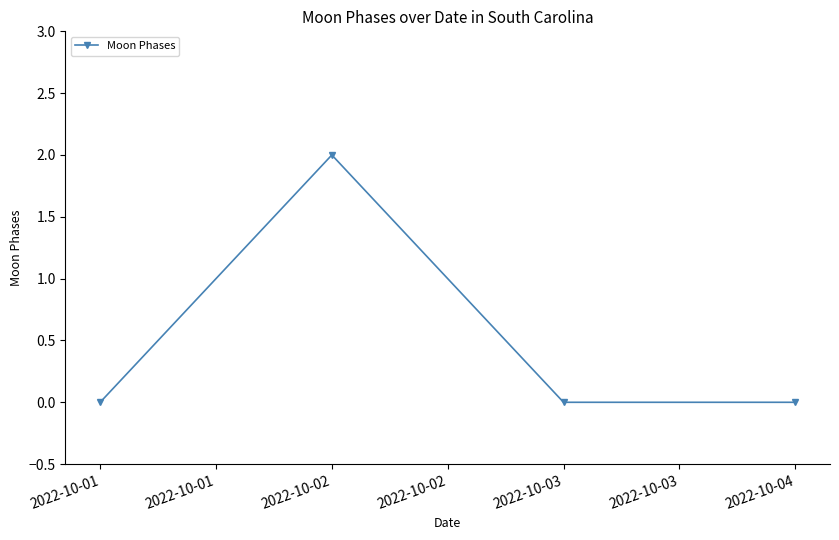

How many data points does each series have?

4